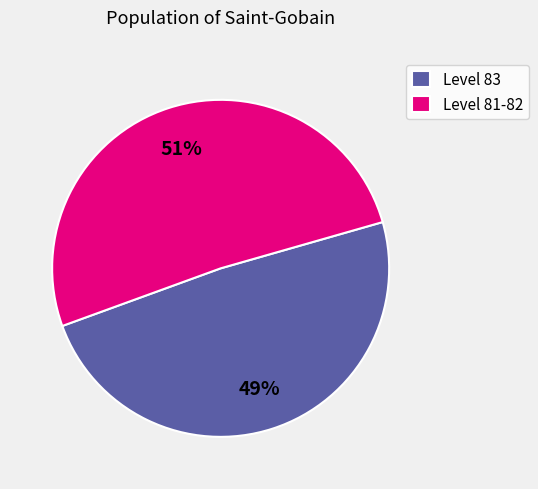

To the nearest percent, what is the difference between the Level 81-82 and Level 83 slice percentages?

2%